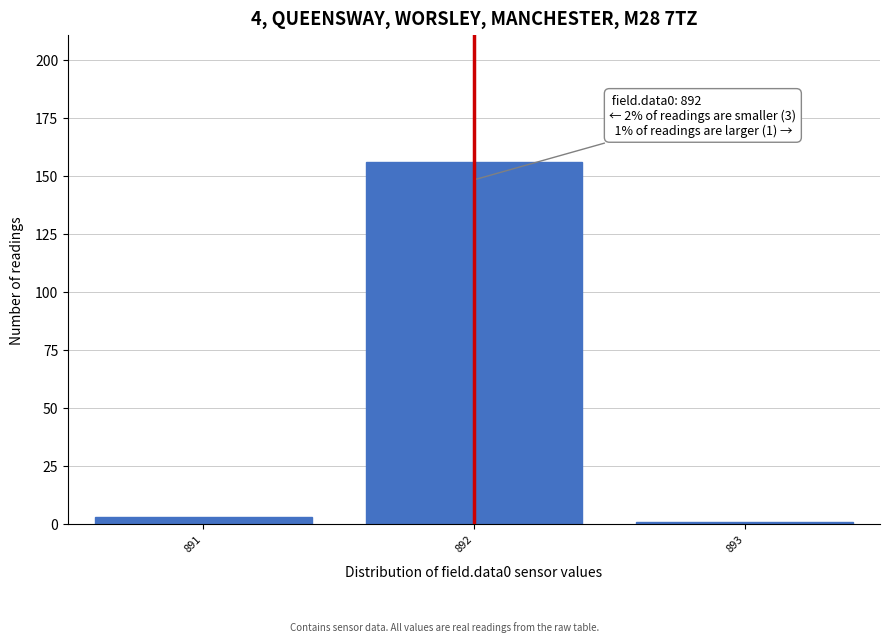

Over which range of the x-axis is the bar tallest?

891.5 to 892.5